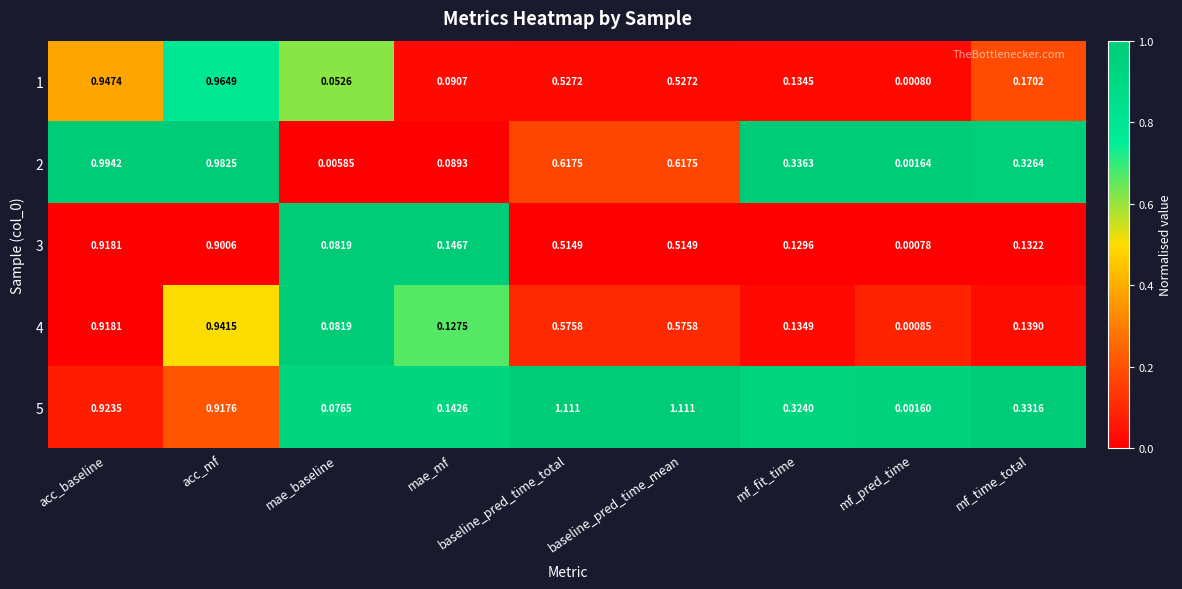

Where is 5 nearest to the value 0?

mf_pred_time